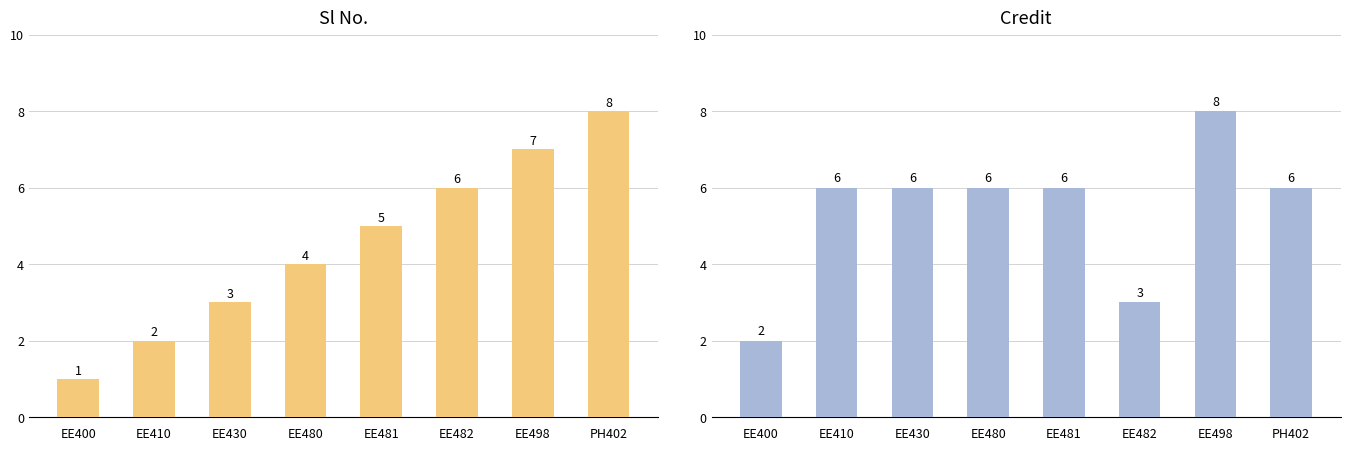

Which category has the highest value in the Sl No. series?

PH402